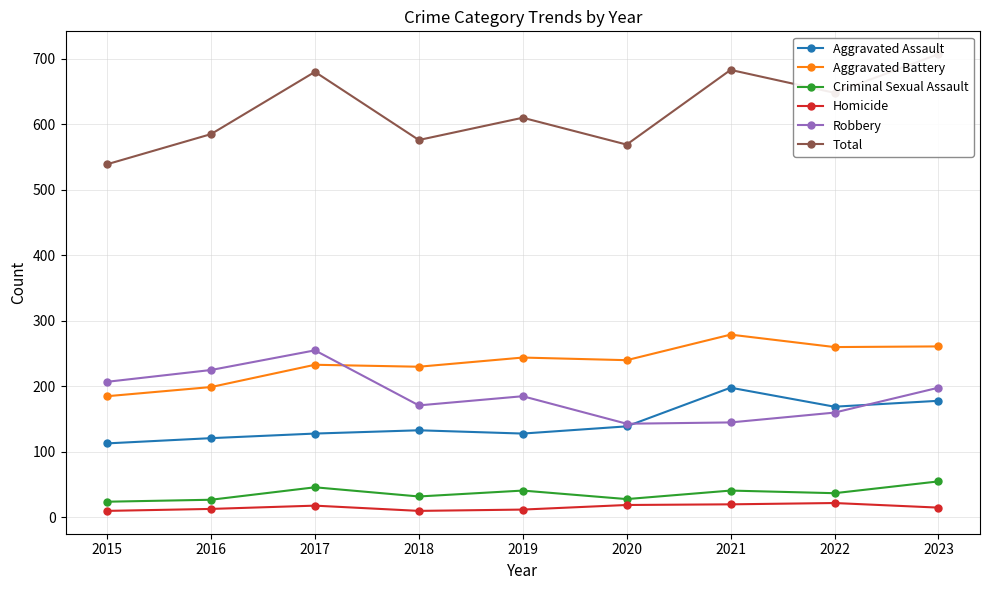

What is the value of the Robbery point at the 2nd from the left?

225